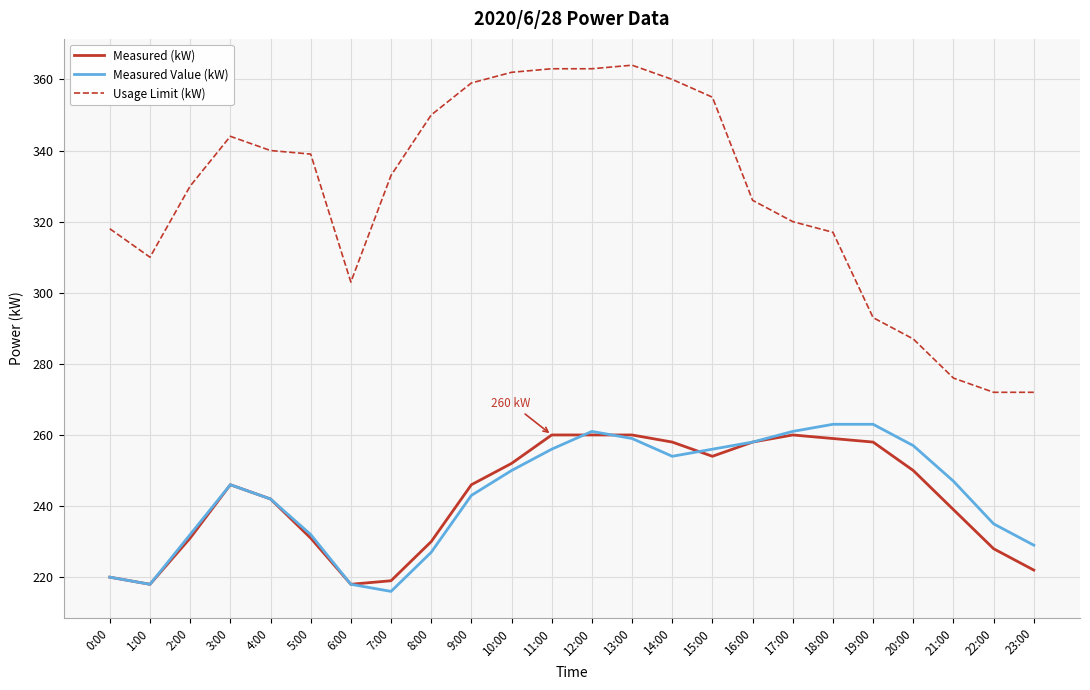

Which series has the widest spread of values?

Usage Limit (kW)